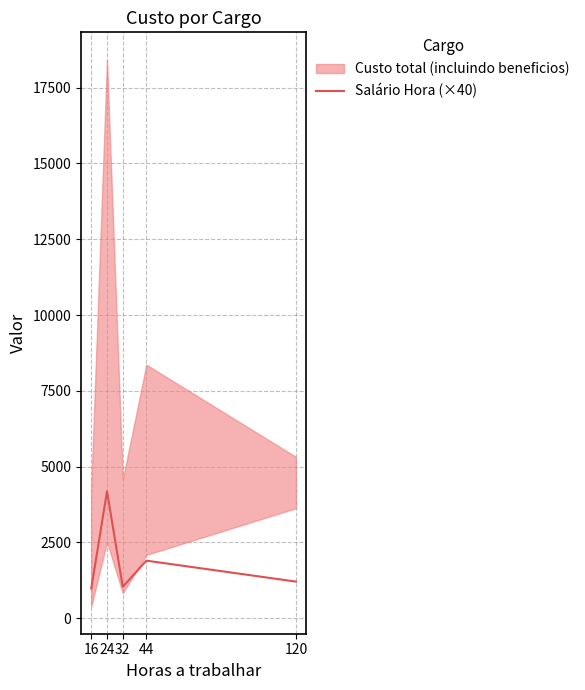

Reading right to left, what are all the values shown in this chart?

1209.9	1901.1	1039.4	4187.3	981.6